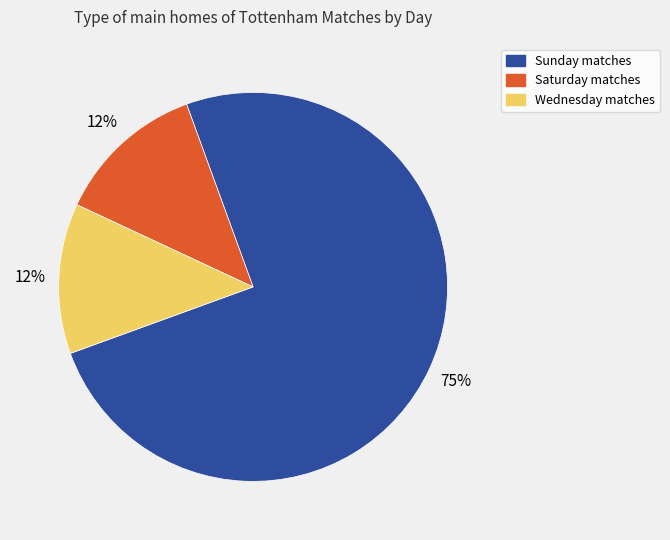

Is there a majority slice in this chart?

Yes